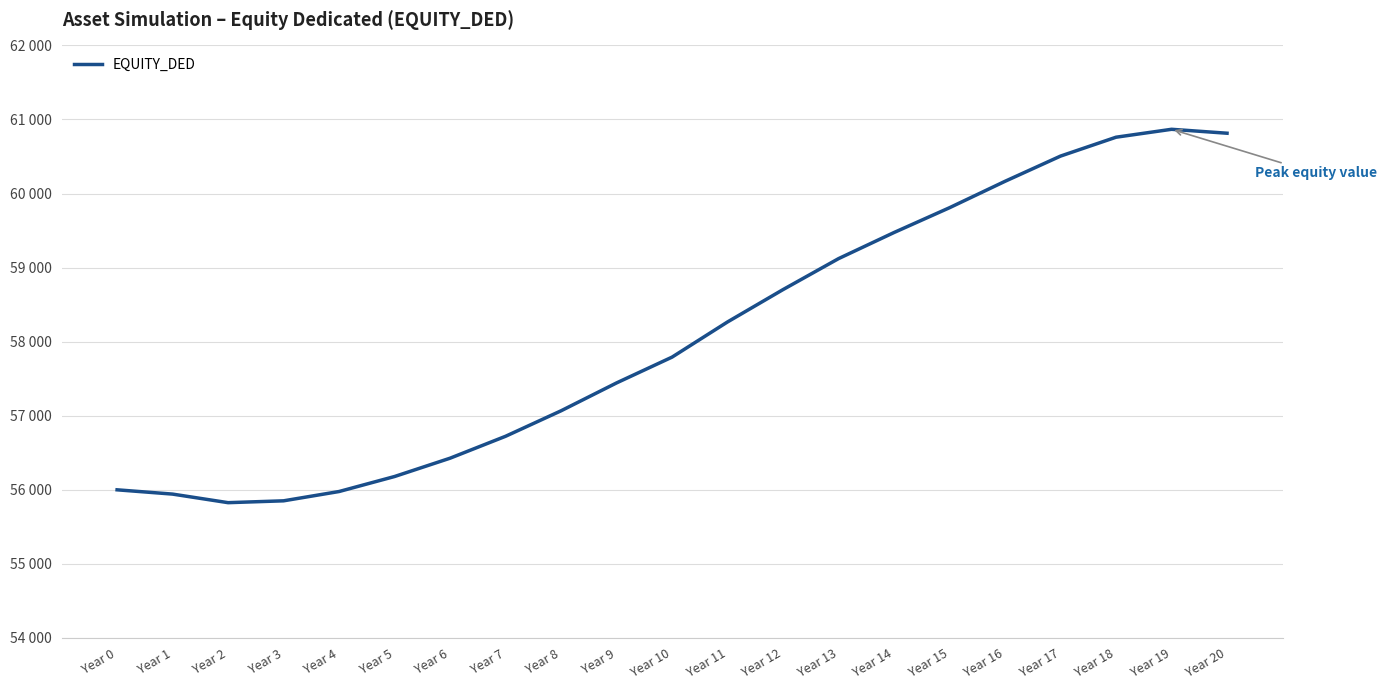

What is the change in value from Year 0 to Year 15?

+3808.7